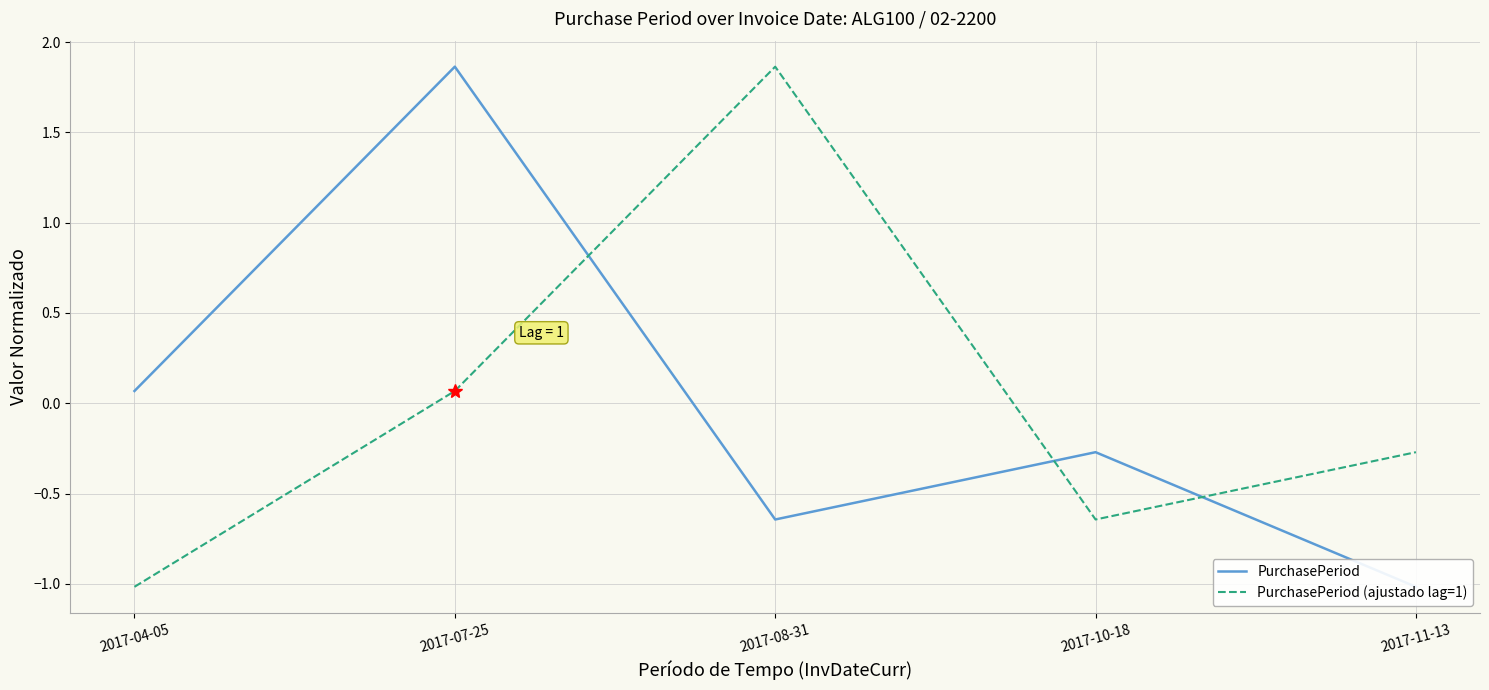

How many data points in PurchasePeriod (ajustado lag=1) are less than 0?

3